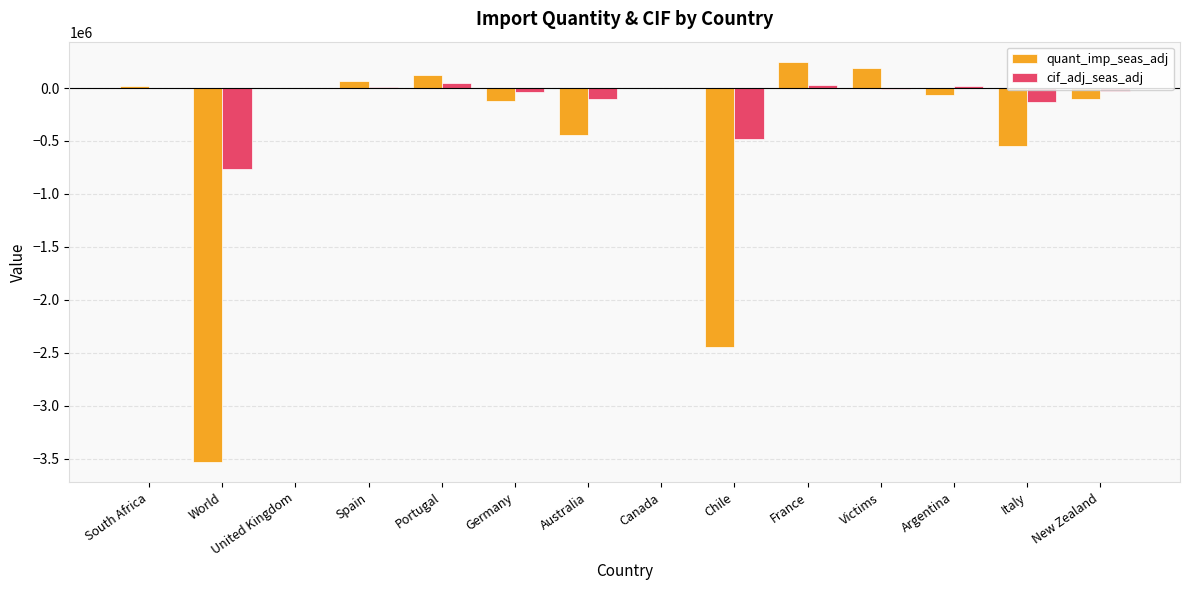

What is the sum of all quant_imp_seas_adj values?

-6625056.0